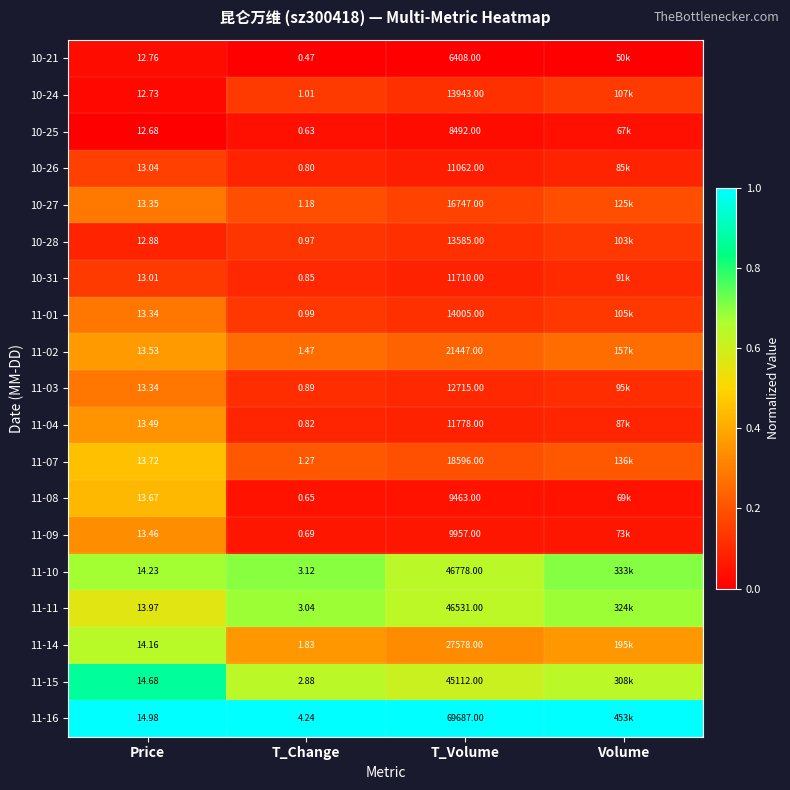

Is the value of 11-08 at Price greater than the value of 11-16 at T_Volume?

No